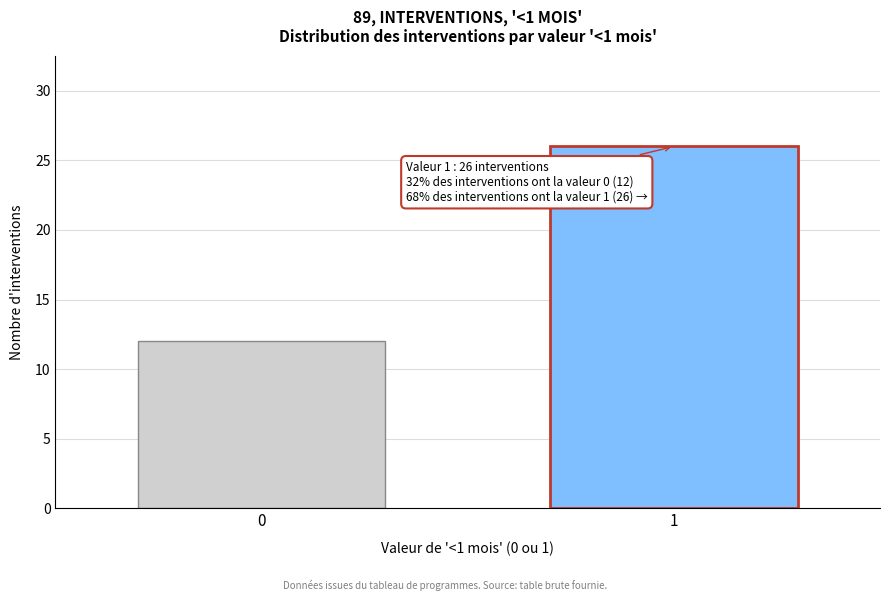

Reading left to right, transcribe all the data shown in this chart.

0=12	1=26